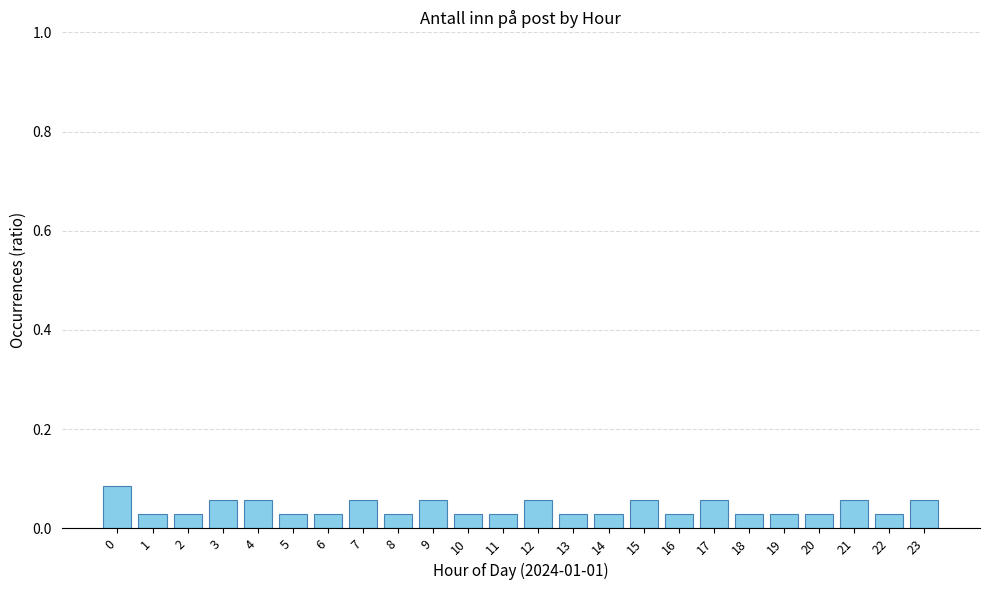

How many series are shown in this chart?

1